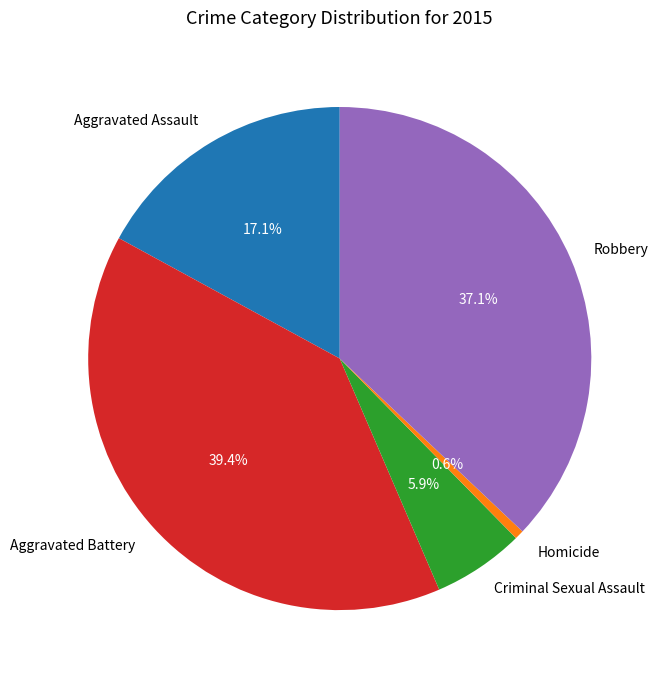

What is the total percentage of Homicide and Criminal Sexual Assault?

6.5%